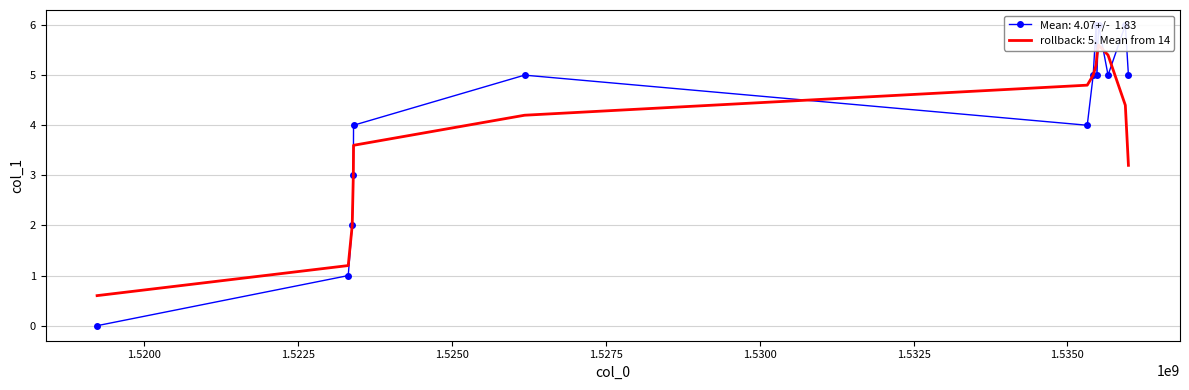

Reading left to right, extract all data points from this chart.

1519231041=0	1523312345=1	1523377133=2	1523395151=3	1523398772=4	1526177985=5	1535322281=4	1535419344=5	1535466122=6	1535480517=5	1535505886=6	1535660530=5	1535941299=6	1535991745=5